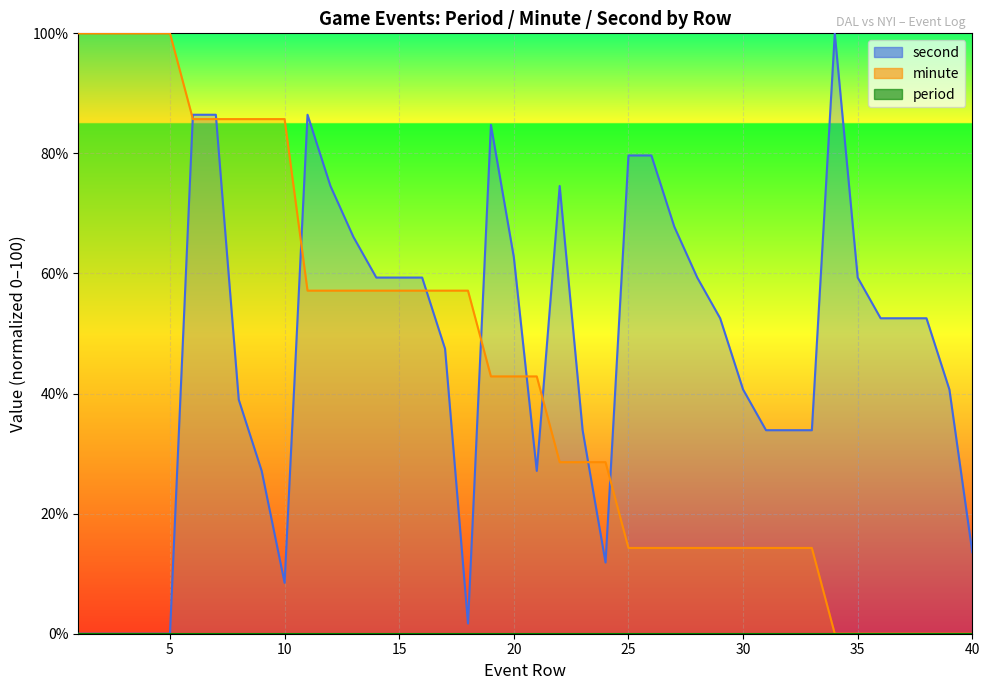

Which category has the lowest value in the second series?

1